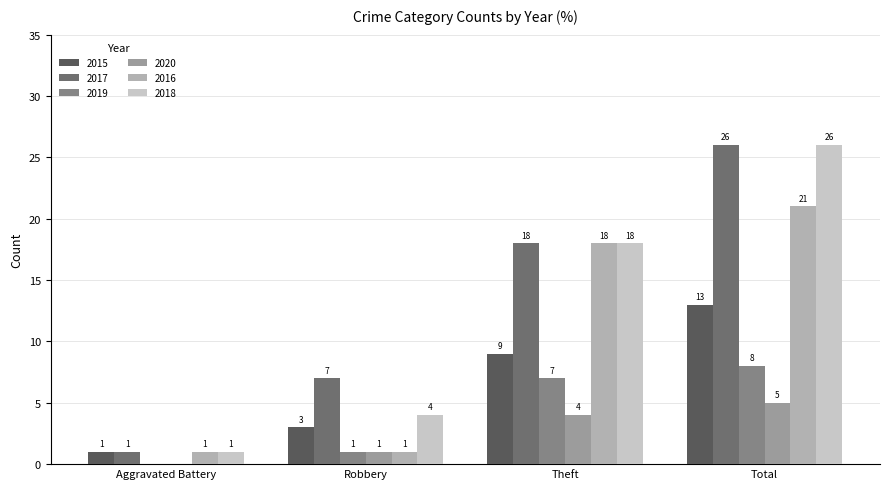

How many distinct data groups are displayed?

6